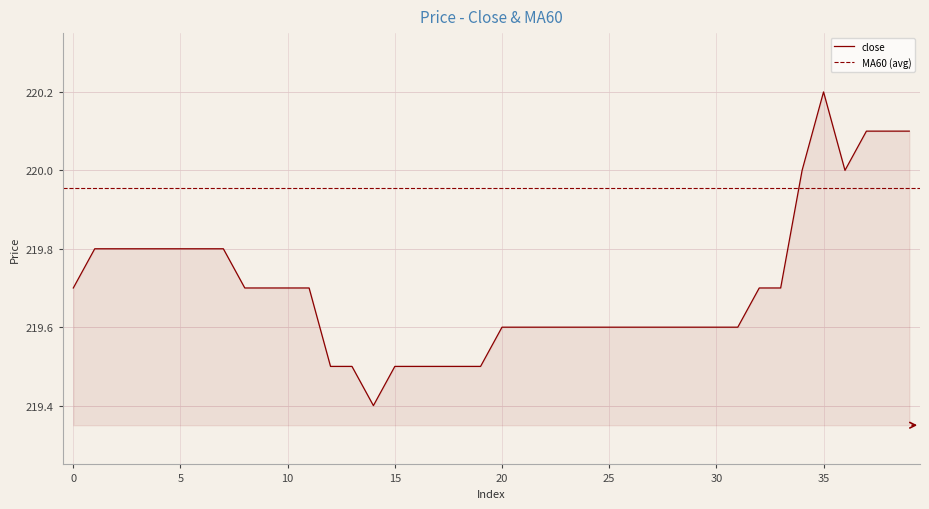

What is the difference between the maximum and second lowest values?

0.7